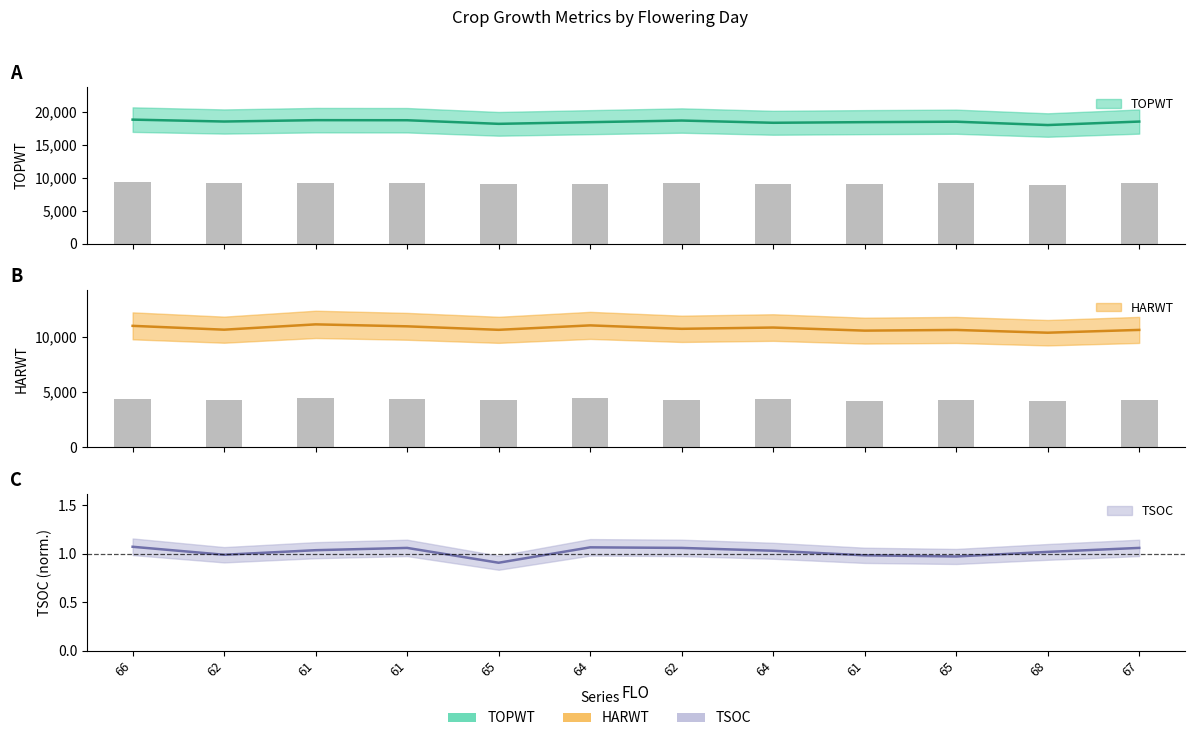

What is the average value of the TOPWT series?

18550.0